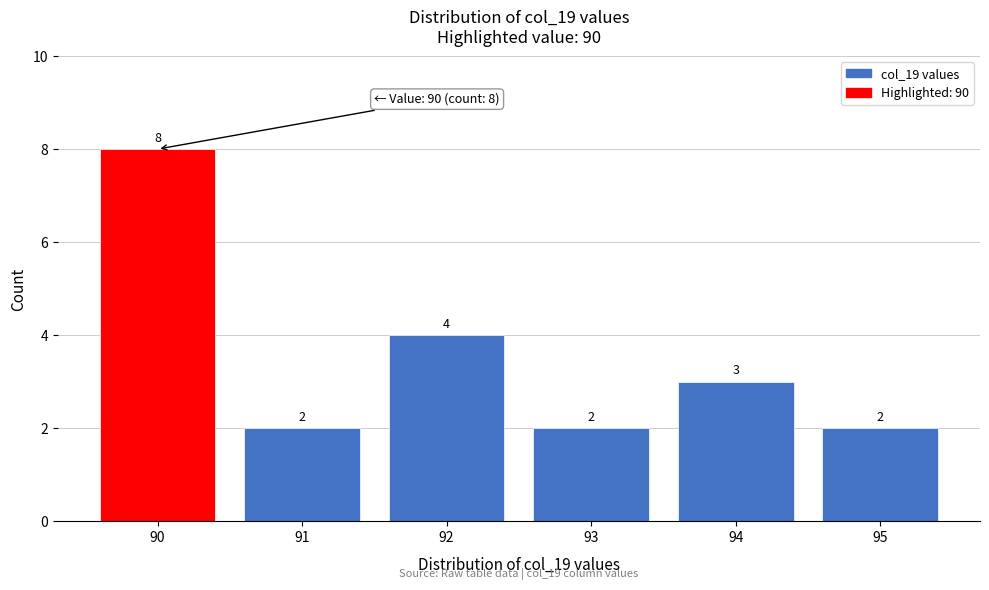

Reading right to left, what are all the values shown in this chart?

95=2	94=3	93=2	92=4	91=2	90=8